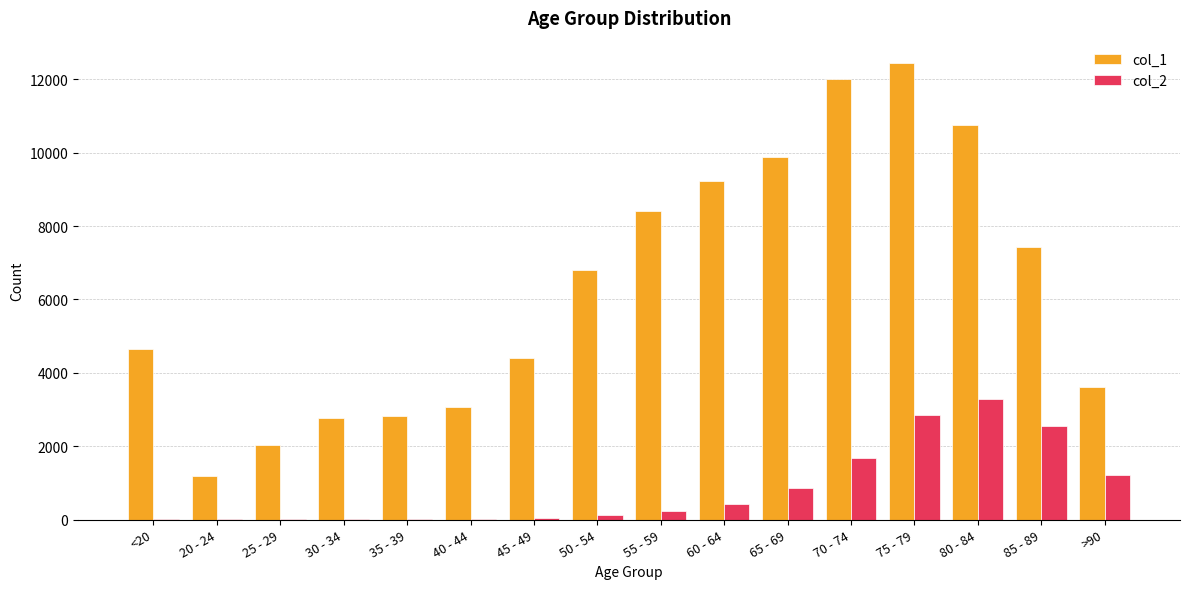

Count the number of data series in this chart.

2